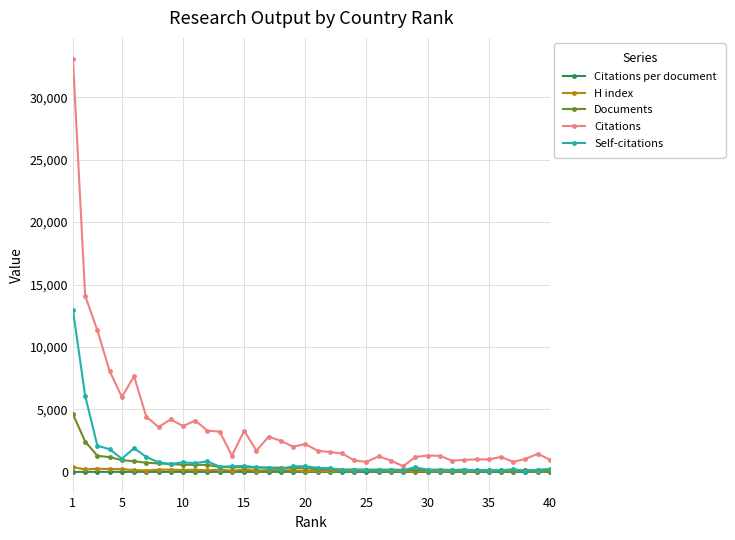

At how many categories does at least one series exceed 5602?

6